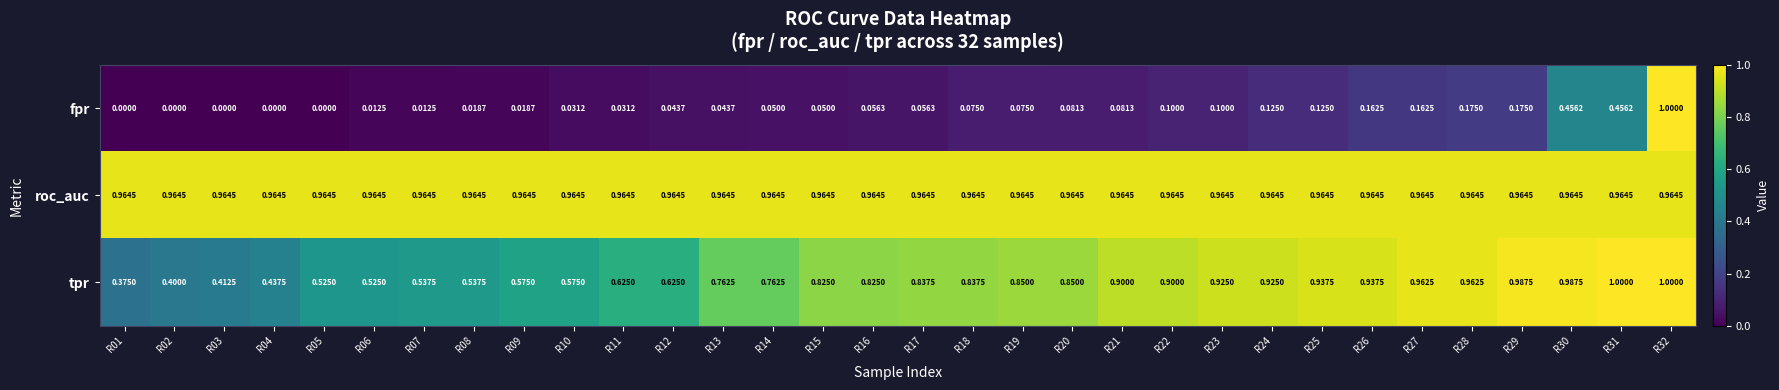

How many categories are shown in the chart?

32